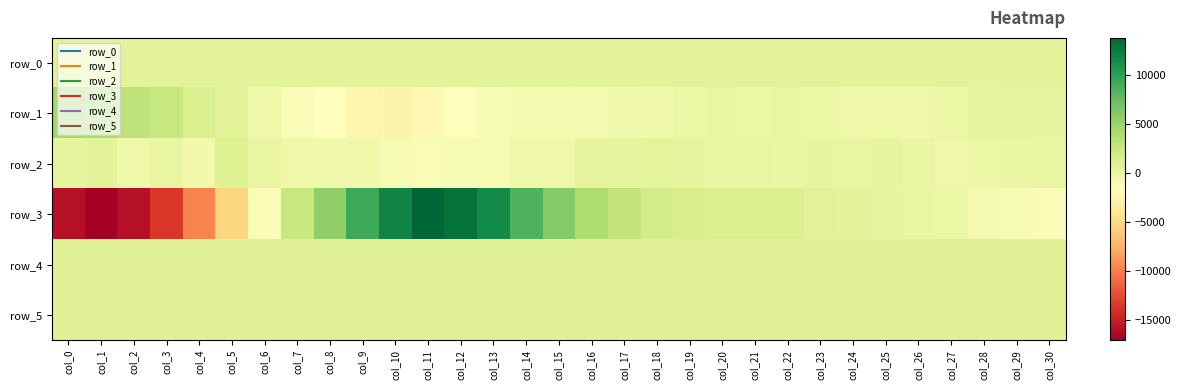

True or false: row_2 has a value of 149.0 at col_30.

True